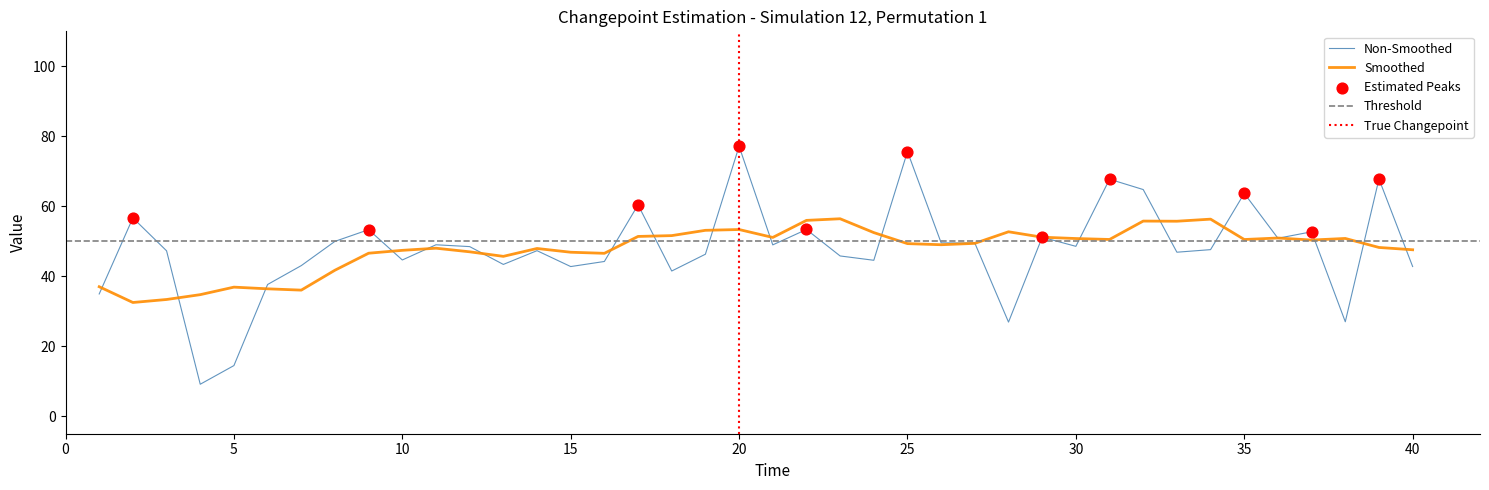

True or false: Non-Smoothed has a value of 104.8 at 35.

False